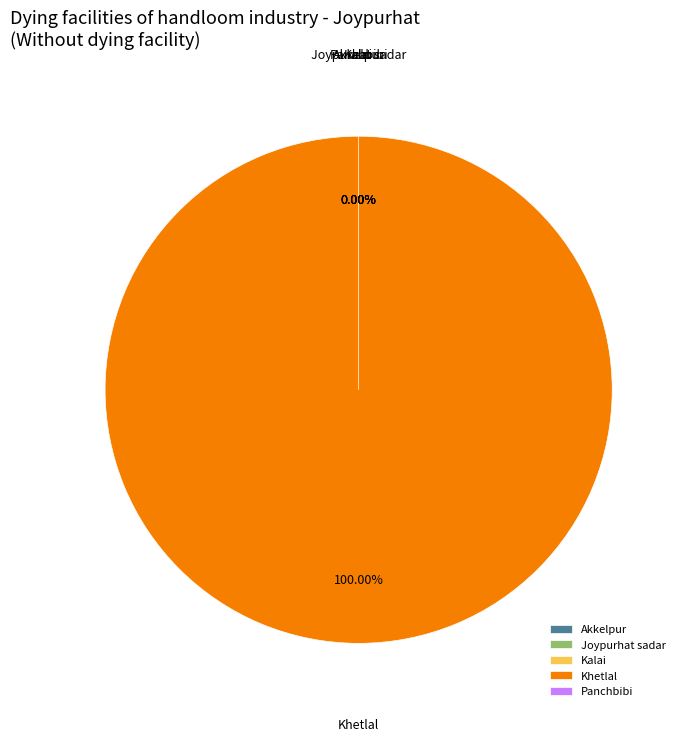

Which has a higher value, Kalai or Akkelpur?

Kalai